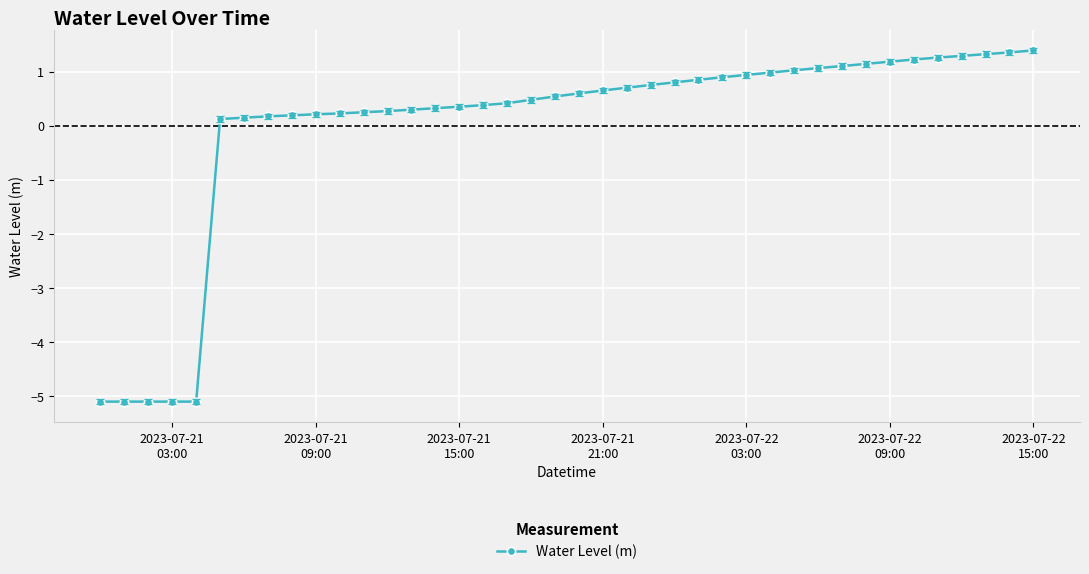

How many values exceed 0?

35